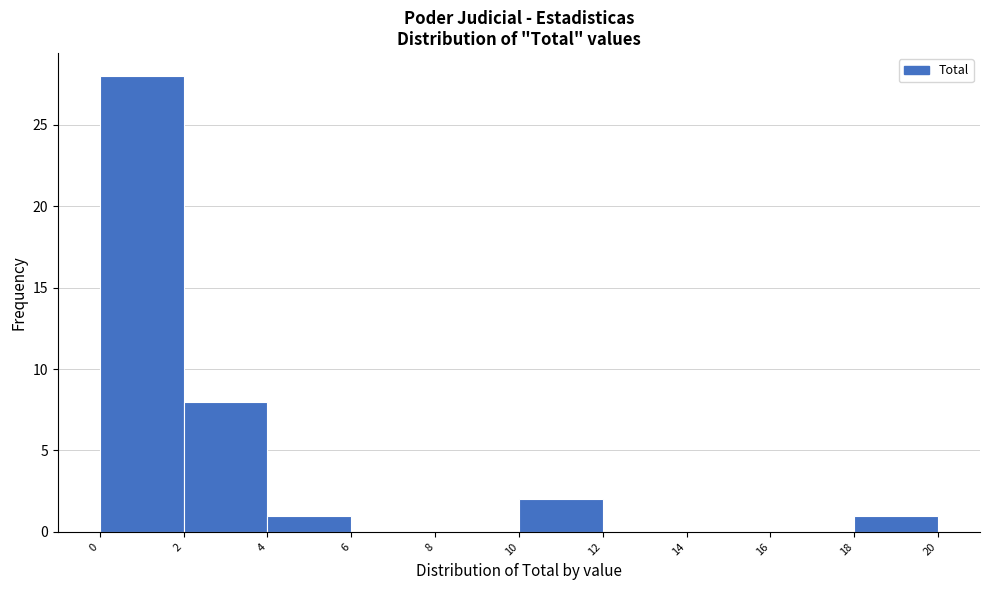

Reading left to right, transcribe this chart: for each bar, give the range it covers on the x-axis and its height. The values are not printed on the chart, so give them approximately, as read against the axis.

0 to 2: 28
2 to 4: 8
4 to 6: 1
6 to 8: 0
8 to 10: 0
10 to 12: 2
12 to 14: 0
14 to 16: 0
16 to 18: 0
18 to 20: 1